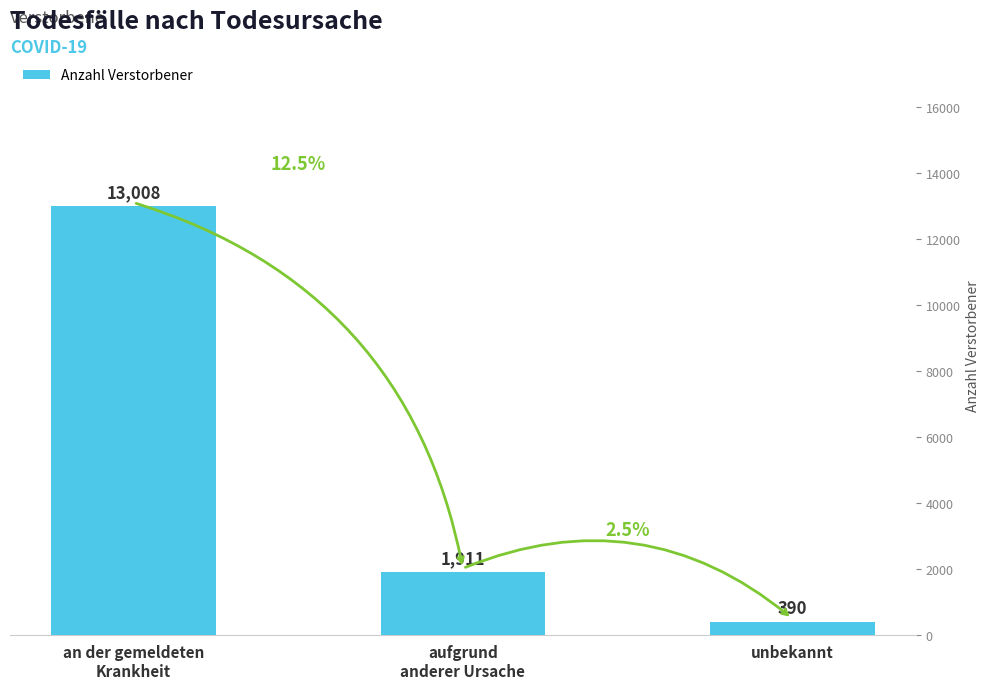

What is the value of the 3rd bar from the left?

390